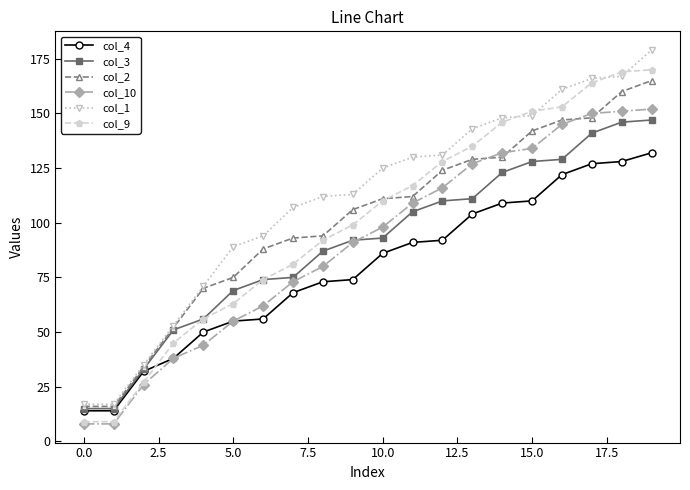

True or false: col_9 and col_4 cross at least once.

True